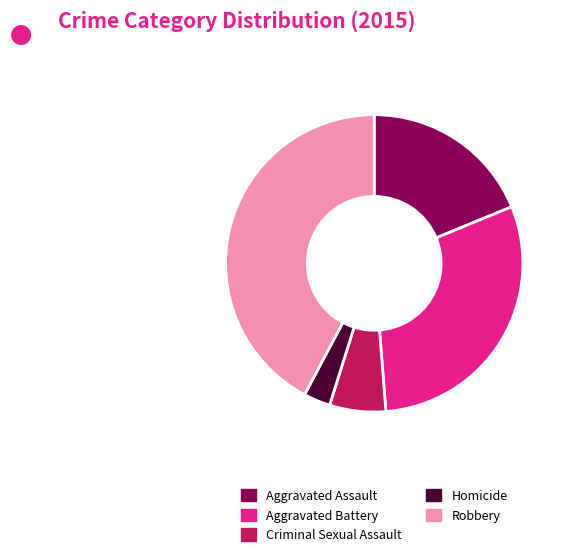

Do Aggravated Assault and Homicide together represent more than half of the pie?

No